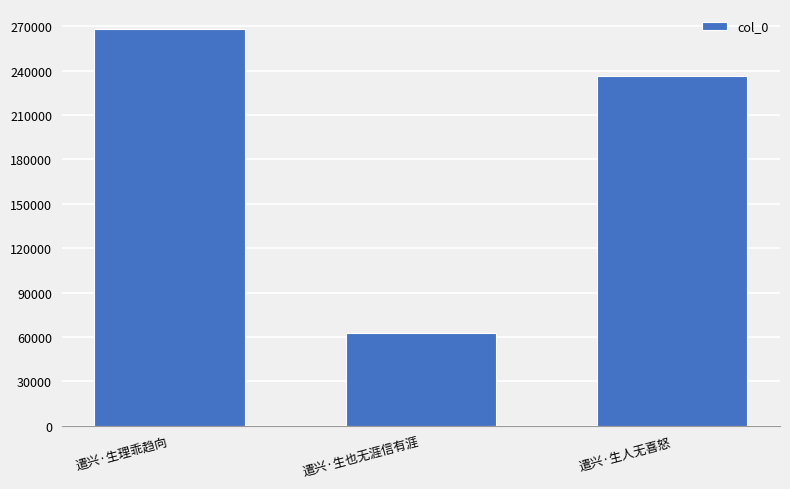

True or false: the data shows 236144 at 遣兴·生人无喜怒.

True